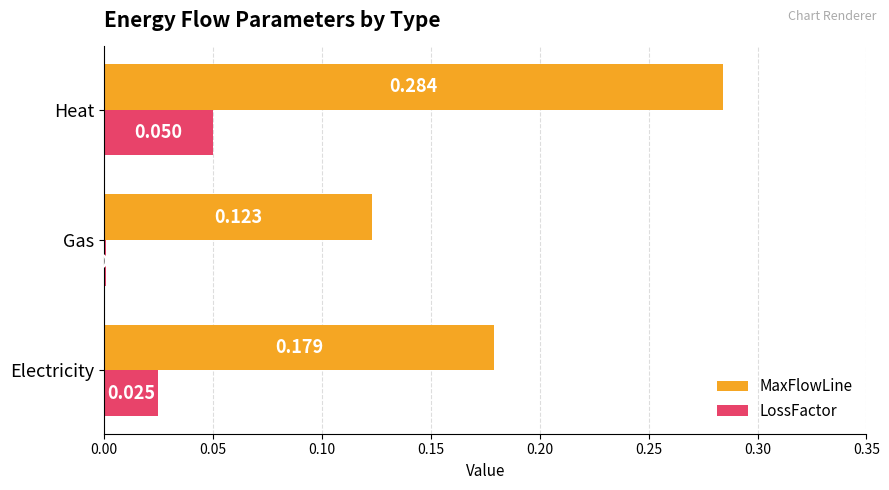

At which category does the chart reach its peak across all series?

Heat